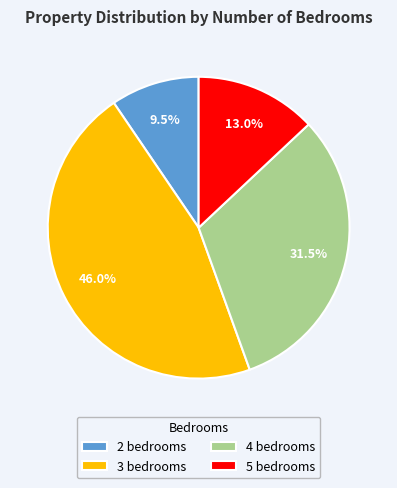

Is it true that 5 bedrooms is 13% of the pie?

True